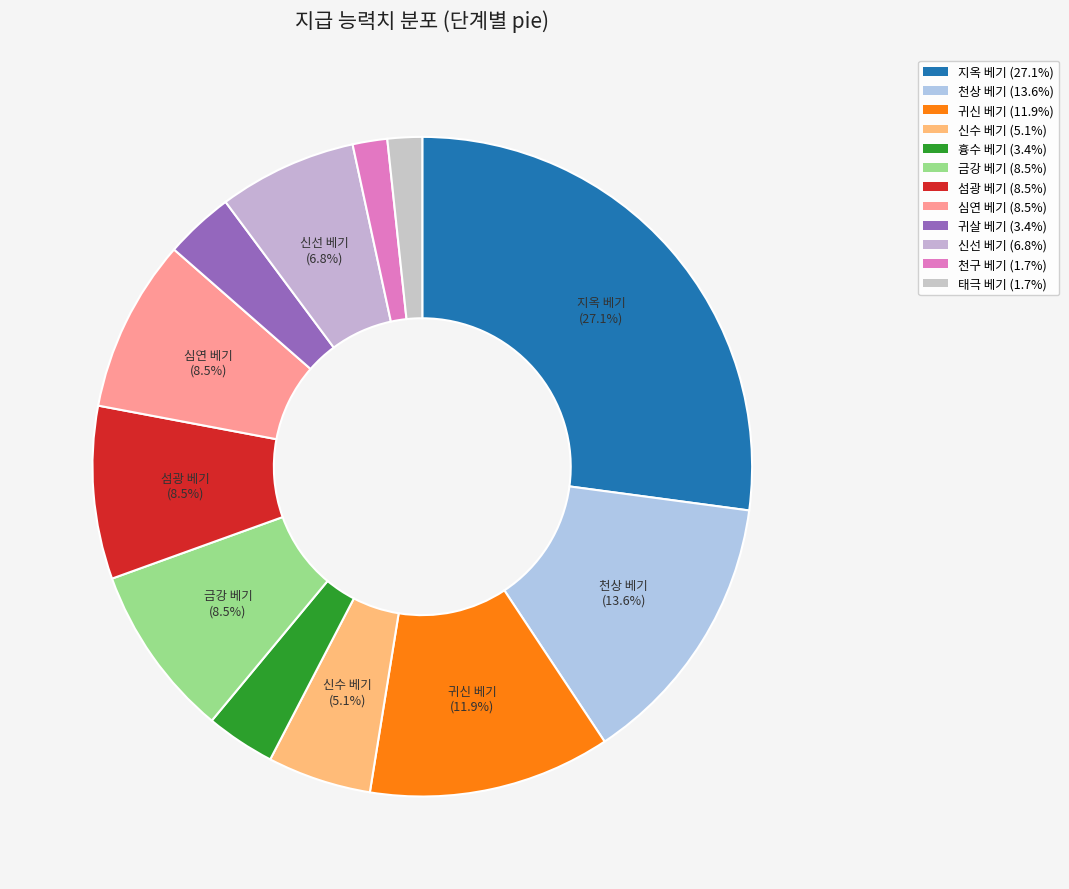

How many segments does this pie chart have?

12